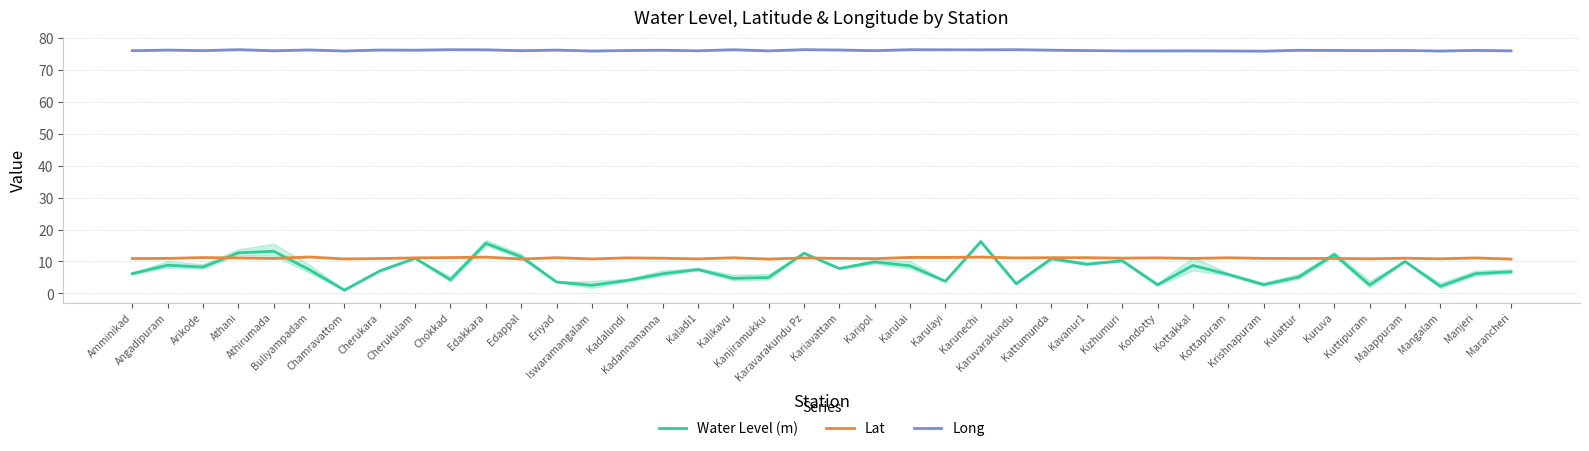

Reading left to right, what are all the values shown in this chart?

Water Level (m): Amminikad=6.2	Angadipuram=8.8	Arikode=8.3	Athani=12.7	Athirumada=13.2	Buliyampadam=7.5	Chamravattom=1.0	Cherukara=7.0	Cherukulam=11.0	Chokkad=4.3	Edakkara=15.7	Edappal=11.5	Eriyad=3.6	Iswaramangalam=2.5	Kadalundi=4.1	Kadannamanna=6.2	Kaladi1=7.5	Kalikavu=4.7	Kanjiramukku=5.0	Karavarakundu Pz=12.6	Kariavattam=7.8	Karipol=9.8	Karulai=8.7	Karulayi=3.8	Karunechi=16.2	Karuvarakundu=3.0	Kattumunda=10.9	Kavanur1=9.2	Kizhumuri=10.2	Kondotty=2.7	Kottakkal=8.8	Kottapuram=6.0	Krishnapuram=2.8	Kulattur=5.2	Kuruva=12.2	Kuttipuram=2.6	Malappuram=10.0	Mangalam=2.2	Manjeri=6.2	Marancheri=6.8
Lat: Amminikad=10.9	Angadipuram=11.0	Arikode=11.2	Athani=11.1	Athirumada=10.9	Buliyampadam=11.4	Chamravattom=10.8	Cherukara=10.9	Cherukulam=11.1	Chokkad=11.2	Edakkara=11.4	Edappal=10.8	Eriyad=11.2	Iswaramangalam=10.8	Kadalundi=11.1	Kadannamanna=11.0	Kaladi1=10.8	Kalikavu=11.2	Kanjiramukku=10.8	Karavarakundu Pz=11.1	Kariavattam=11.0	Karipol=10.9	Karulai=11.3	Karulayi=11.3	Karunechi=11.4	Karuvarakundu=11.1	Kattumunda=11.2	Kavanur1=11.2	Kizhumuri=11.1	Kondotty=11.2	Kottakkal=11.0	Kottapuram=11.2	Krishnapuram=11.0	Kulattur=10.9	Kuruva=11.0	Kuttipuram=10.8	Malappuram=11.0	Mangalam=10.8	Manjeri=11.1	Marancheri=10.8
Long: Amminikad=76.0	Angadipuram=76.2	Arikode=76.0	Athani=76.3	Athirumada=76.0	Buliyampadam=76.2	Chamravattom=75.9	Cherukara=76.2	Cherukulam=76.2	Chokkad=76.3	Edakkara=76.3	Edappal=76.0	Eriyad=76.2	Iswaramangalam=75.9	Kadalundi=76.1	Kadannamanna=76.2	Kaladi1=76.0	Kalikavu=76.3	Kanjiramukku=76.0	Karavarakundu Pz=76.3	Kariavattam=76.2	Karipol=76.0	Karulai=76.3	Karulayi=76.3	Karunechi=76.3	Karuvarakundu=76.3	Kattumunda=76.2	Kavanur1=76.1	Kizhumuri=76.0	Kondotty=76.0	Kottakkal=76.0	Kottapuram=75.9	Krishnapuram=75.9	Kulattur=76.1	Kuruva=76.1	Kuttipuram=76.0	Malappuram=76.1	Mangalam=75.9	Manjeri=76.1	Marancheri=76.0